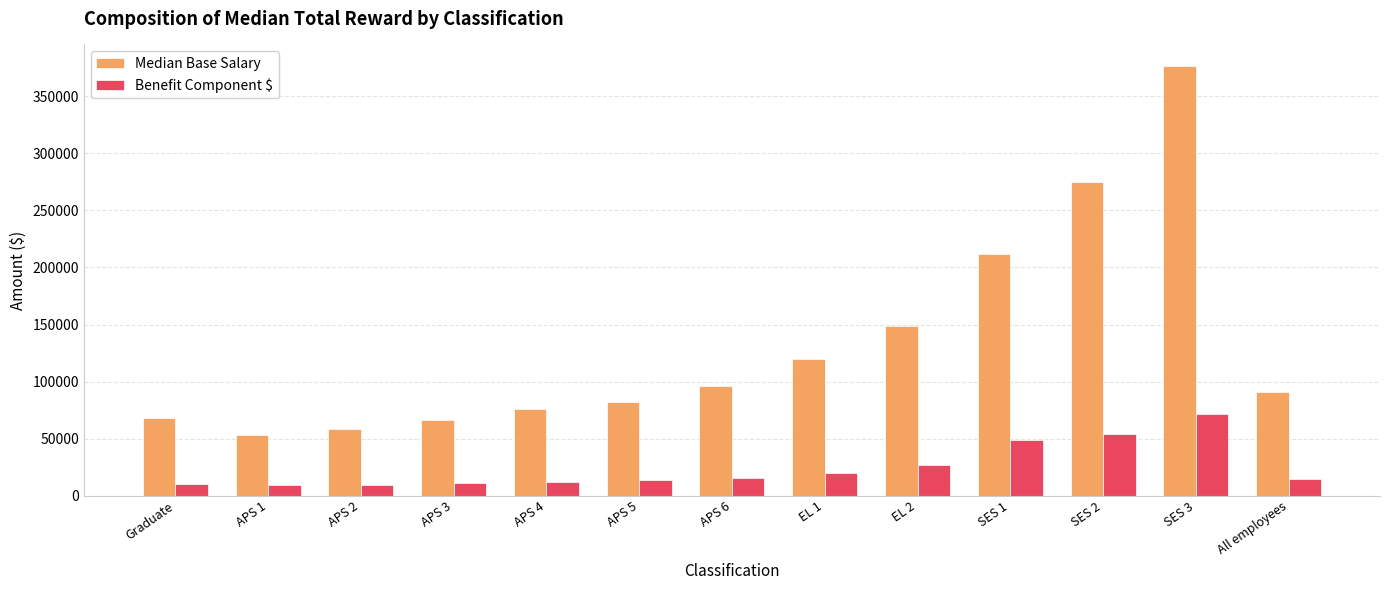

What value does the Benefit Component $ series have at APS 3?

10931.6